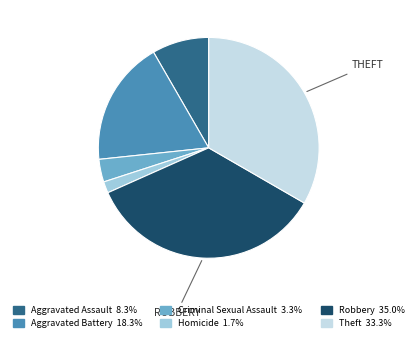

How many segments does this pie chart have?

6